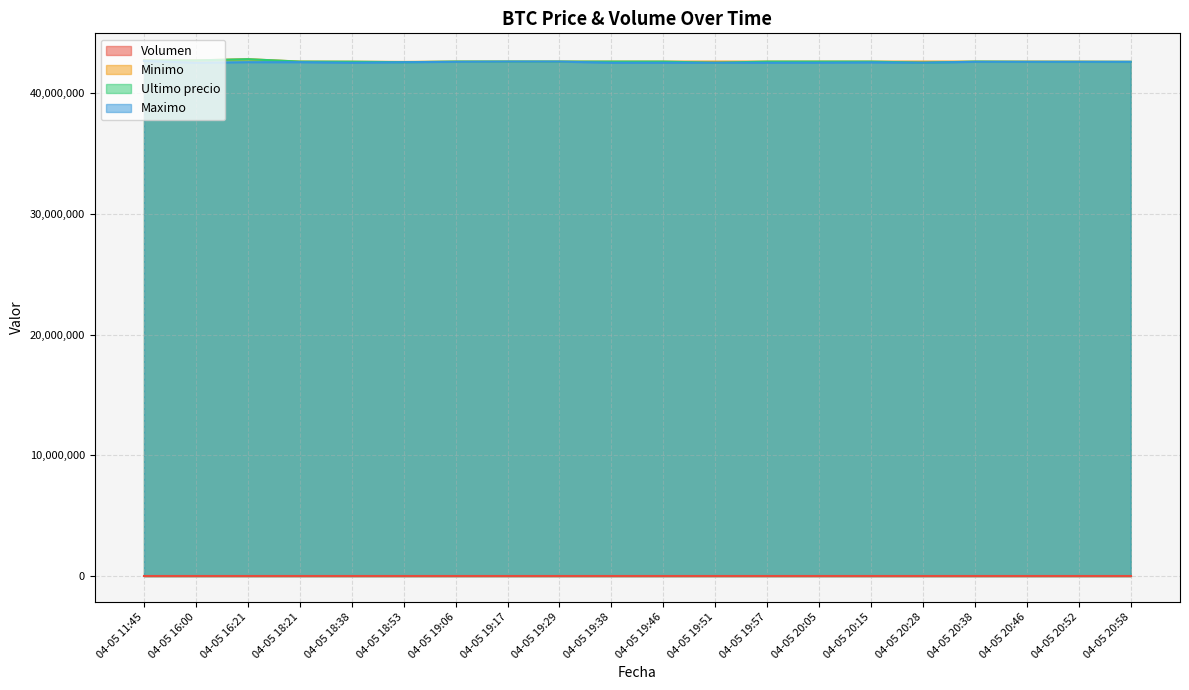

What is the minimum value for Volumen?

30.7